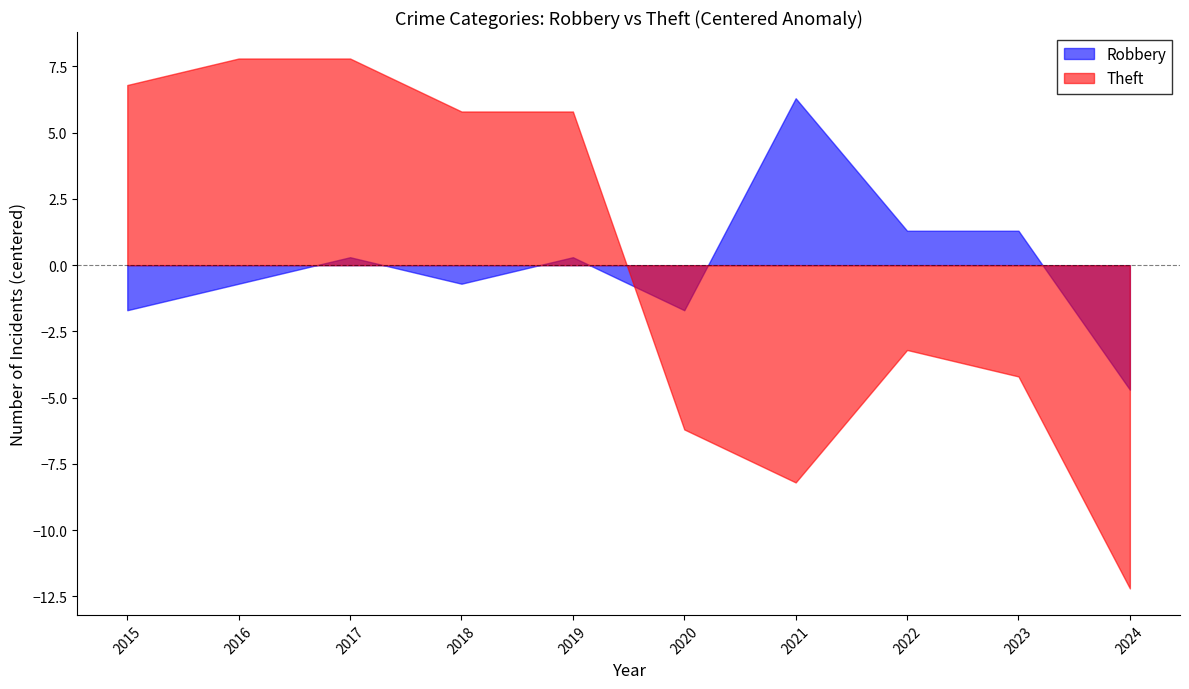

True or false: Robbery has more than 2 points higher than both neighbors.

True